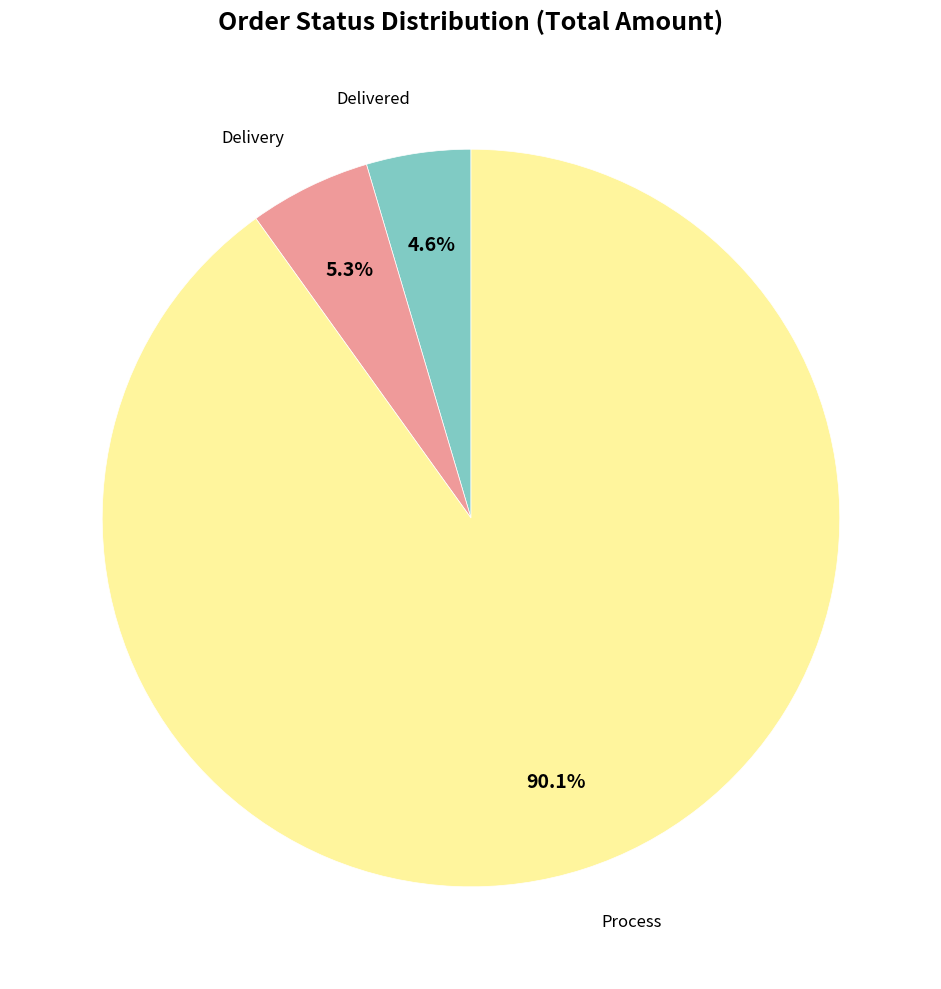

Does any single category account for the majority?

Yes